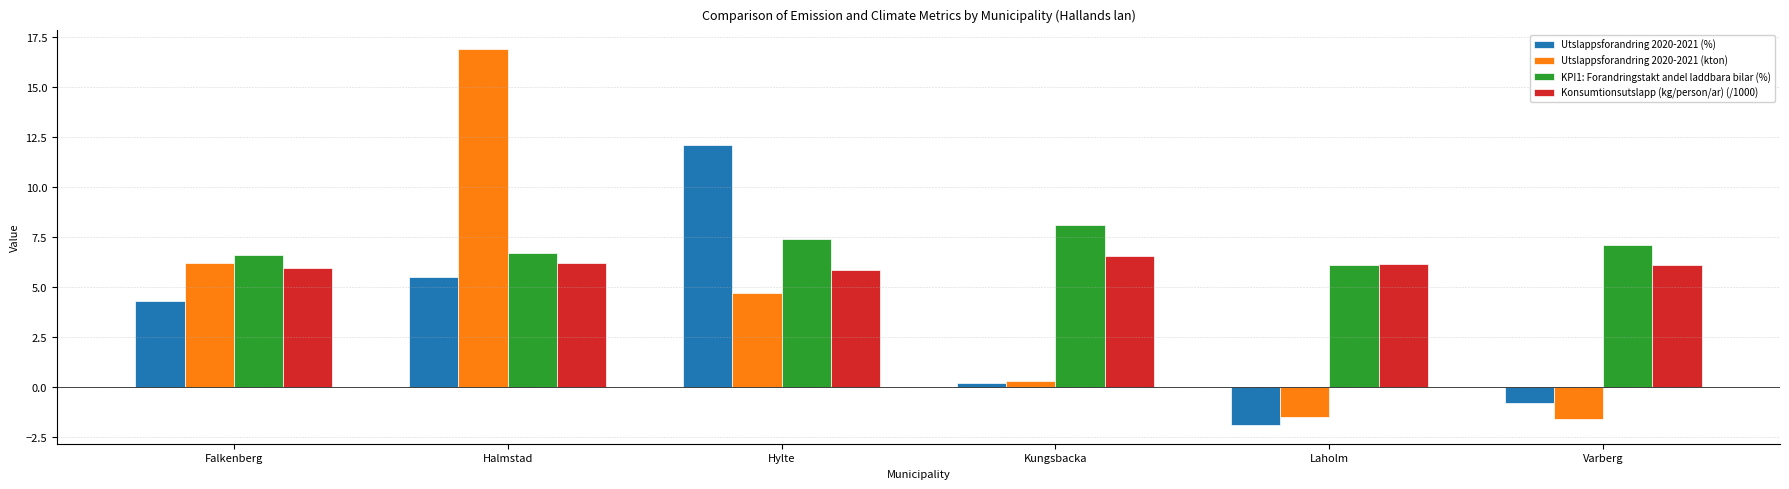

What is the total value across all series at Falkenberg?

23.1